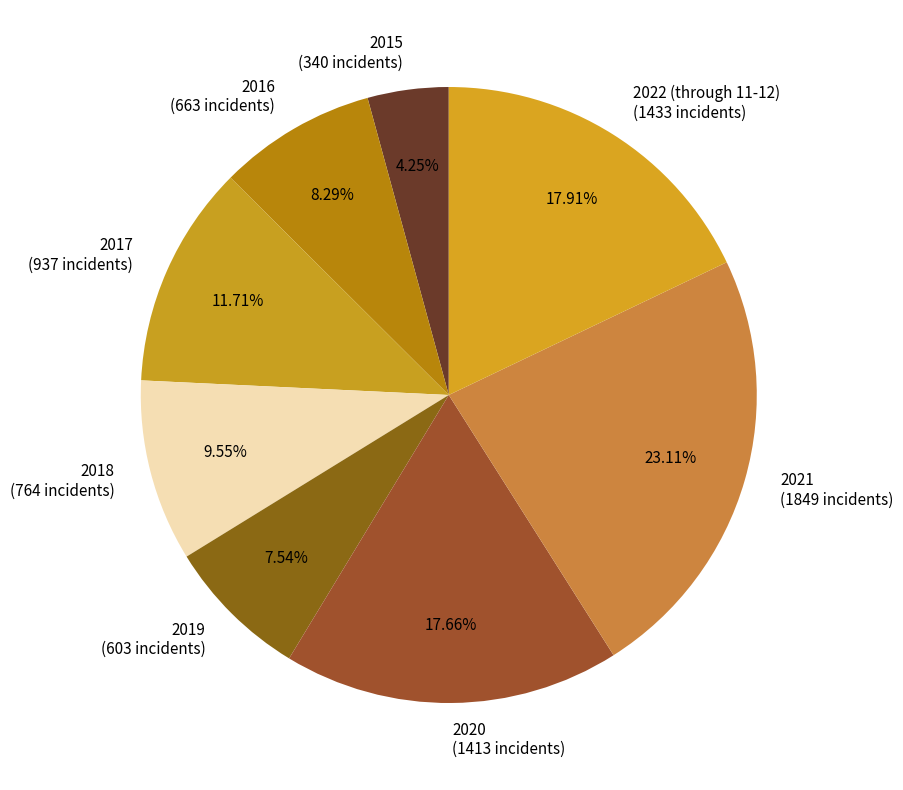

Count the number of slices in the pie.

8